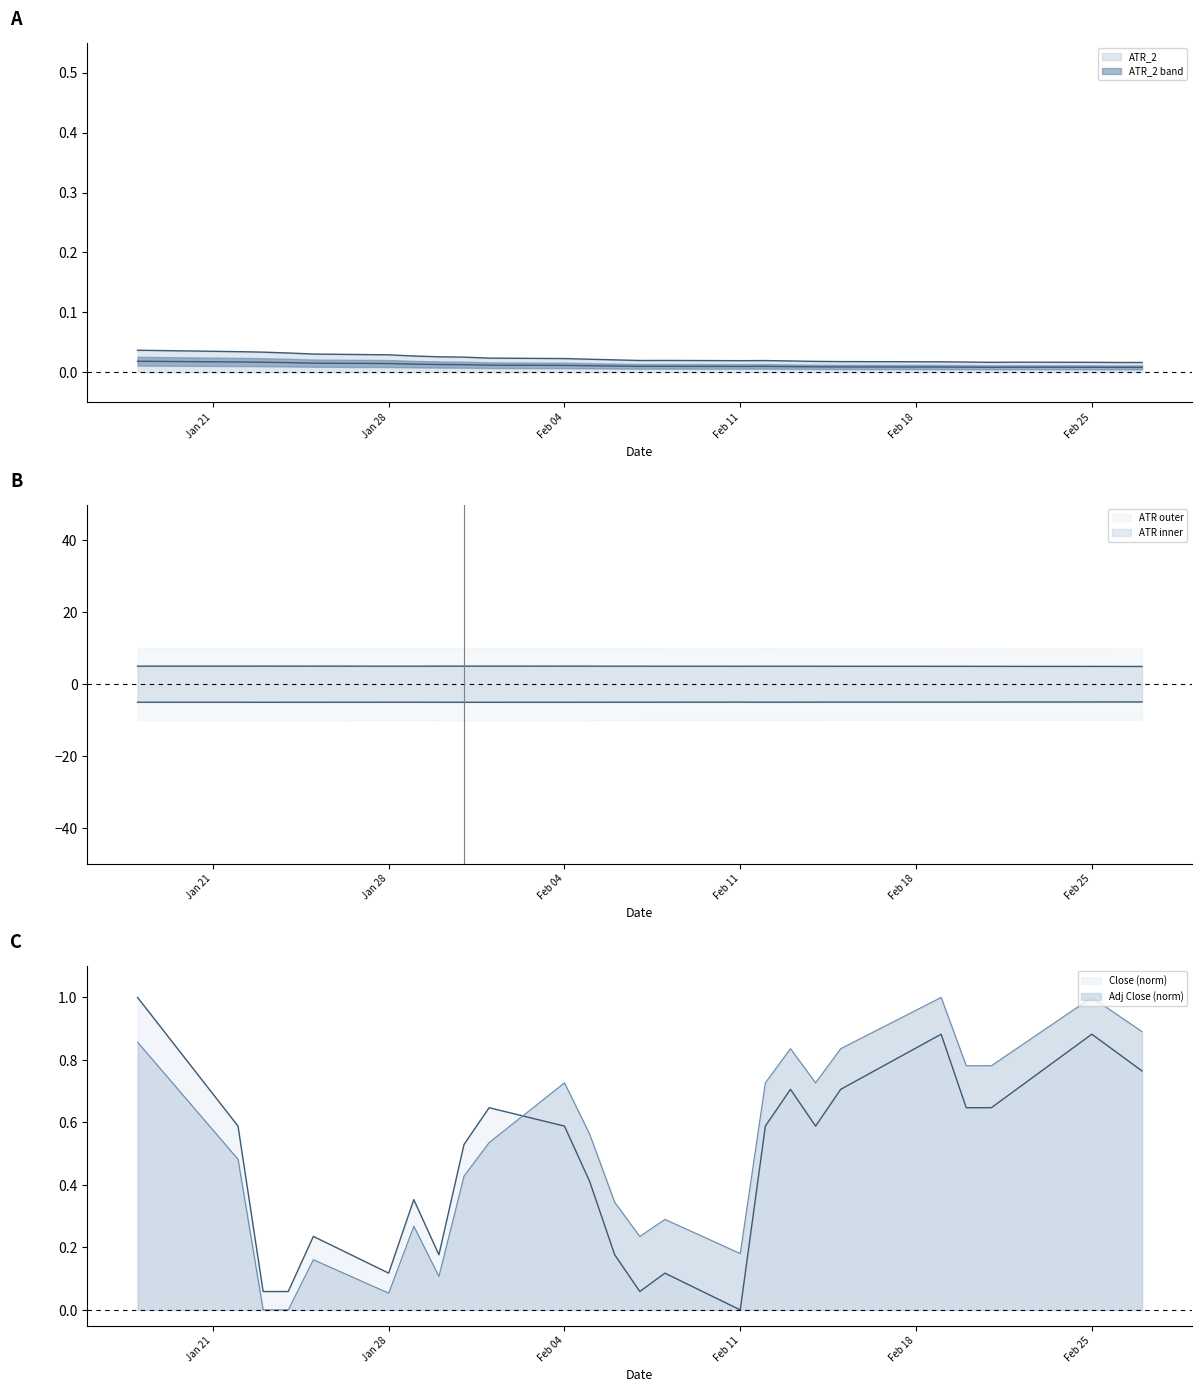

What is the difference between the maximum and minimum values in the Close series?

1.0